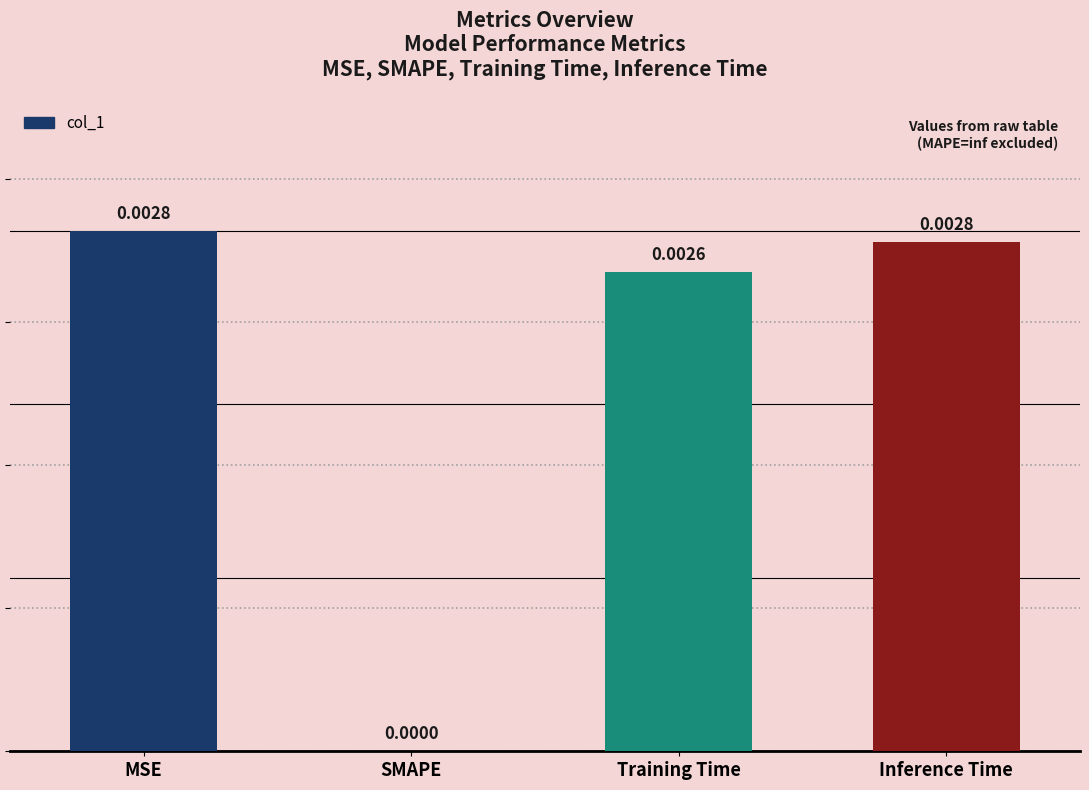

How many values exceed 0?

3